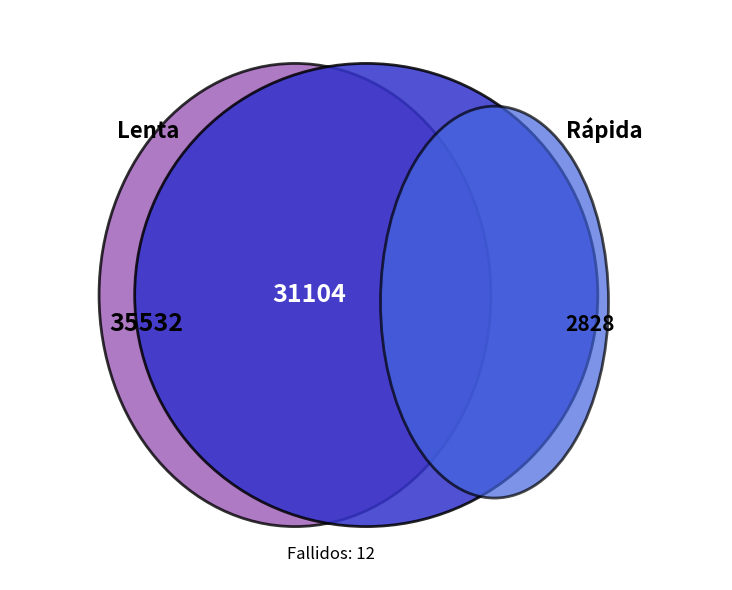

To the nearest percent, what is the difference between the Fallidos and Lenta slice percentages?

51%